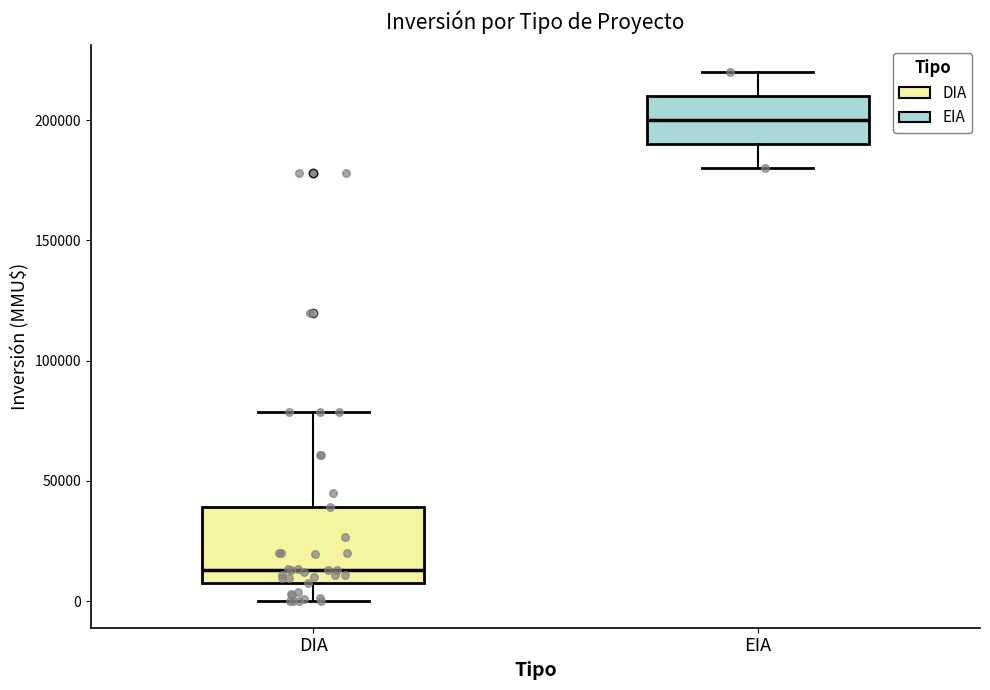

Which box's median line is the lowest?

DIA